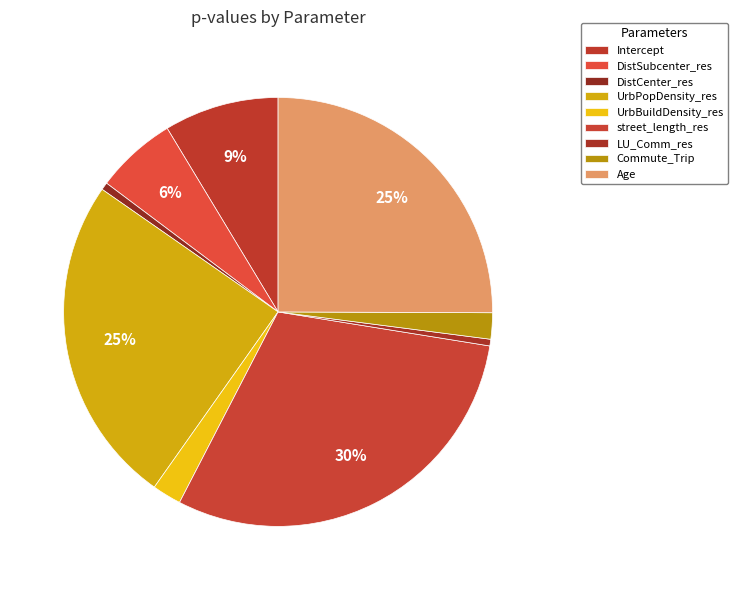

To the nearest percent, what portion does DistSubcenter_res represent?

6%